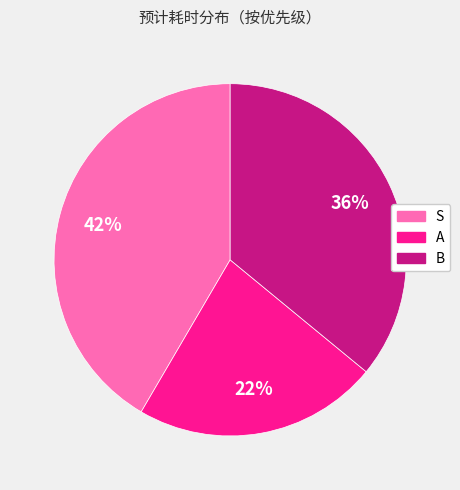

To the nearest percent, what is the average slice percentage?

33%